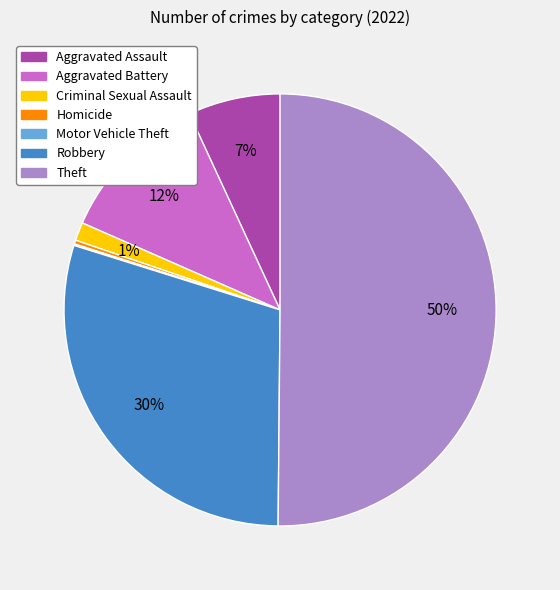

True or false: Robbery accounts for 19% of the total.

False